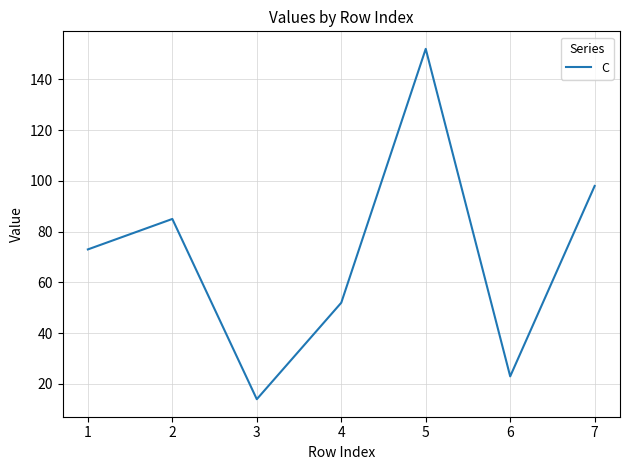

Reading left to right, extract all data points from this chart.

1=73	2=85	3=14	4=52	5=152	6=23	7=98